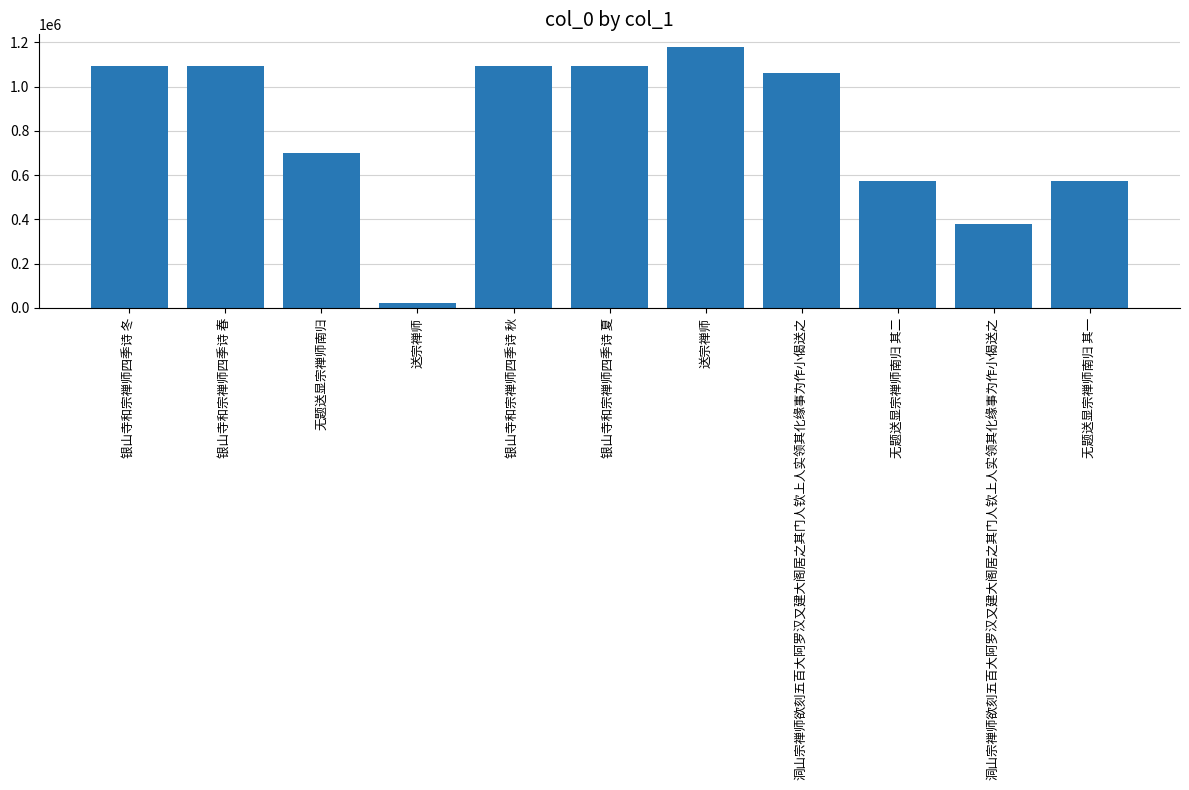

Rank the categories by value from highest to lowest.

送宗禅师, 银山寺和宗禅师四季诗 冬, 银山寺和宗禅师四季诗 秋, 银山寺和宗禅师四季诗 夏, 银山寺和宗禅师四季诗 春, 洞山宗禅师欲刻五百大阿罗汉又建大阁居之其门人钦上人实领其化缘事为作小偈送之, 无题送显宗禅师南归, 无题送显宗禅师南归 其二, 无题送显宗禅师南归 其一, 洞山宗禅师欲刻五百大阿罗汉又建大阁居之其门人钦上人实领其化缘事为作小偈送之, 送宗禅师